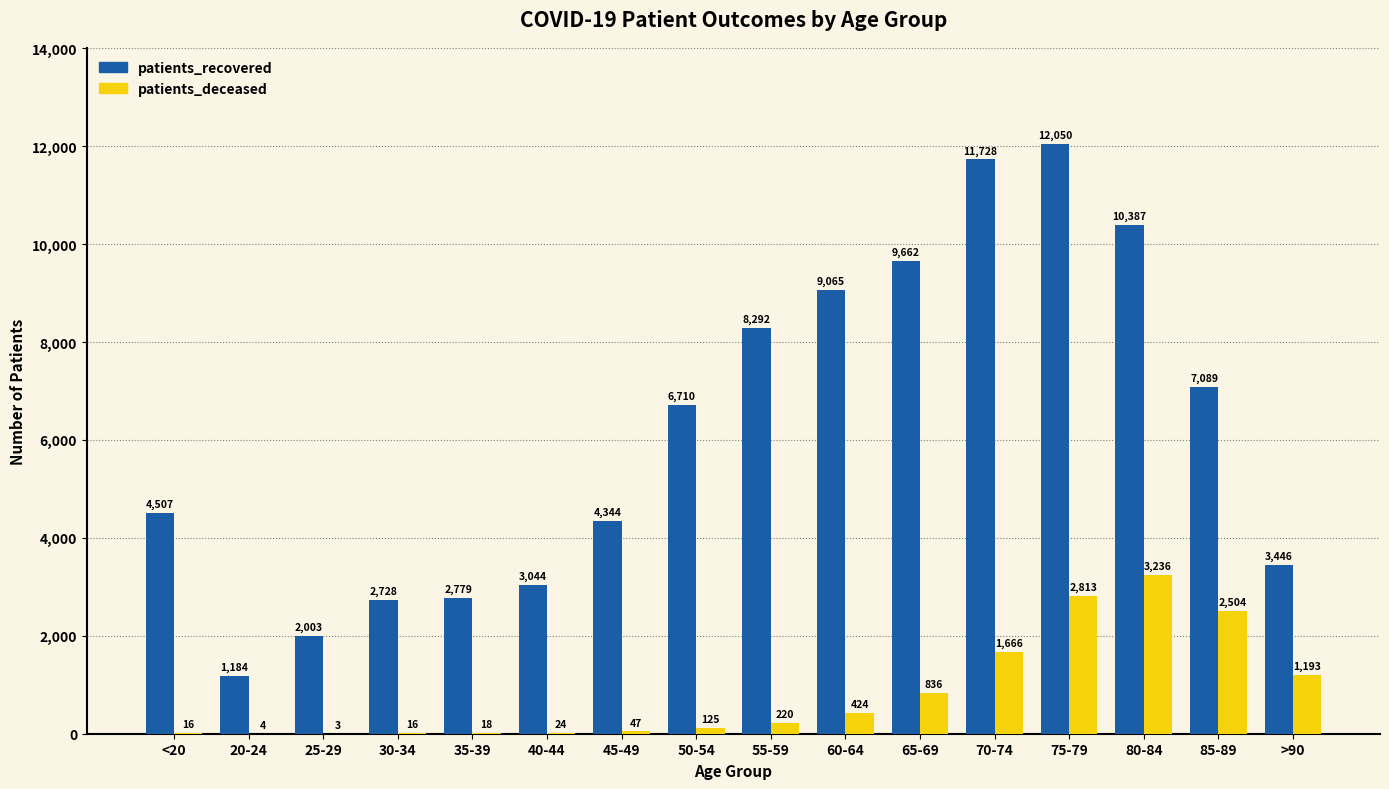

True or false: patients_recovered has a value of 3317 at 85-89.

False